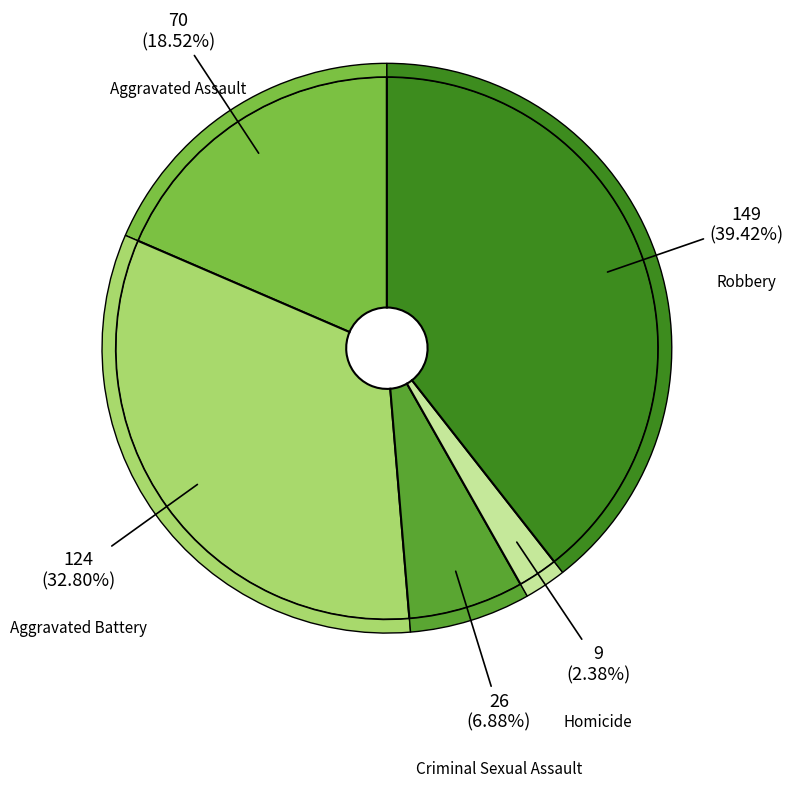

Count the number of slices in the pie.

5